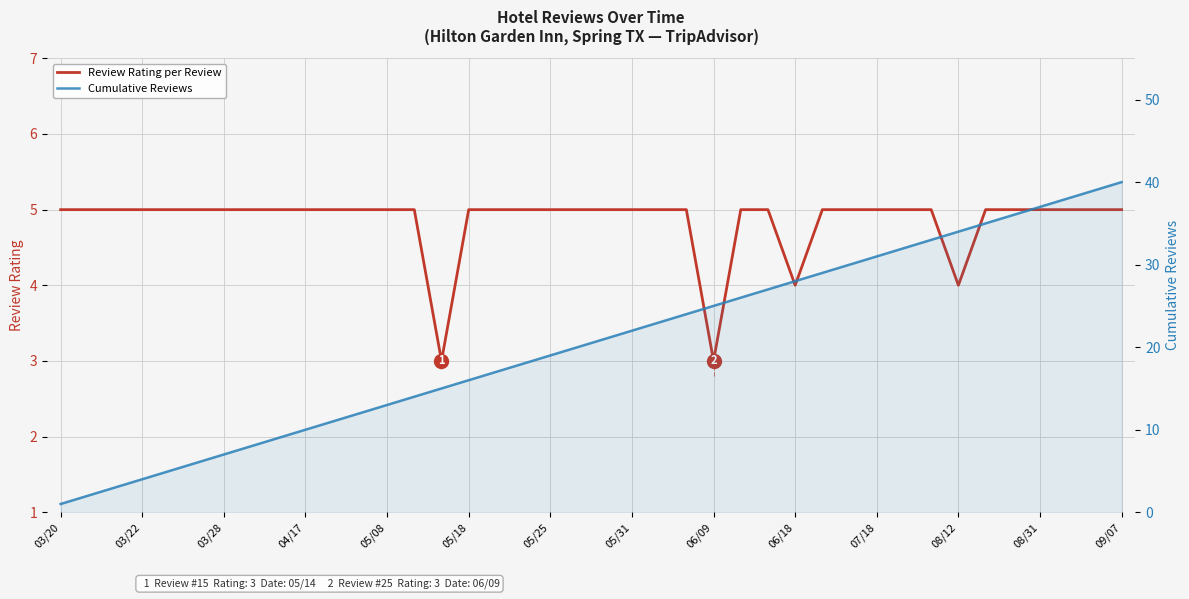

What is the difference between the maximum and minimum values in the Review Rating per Review series?

2